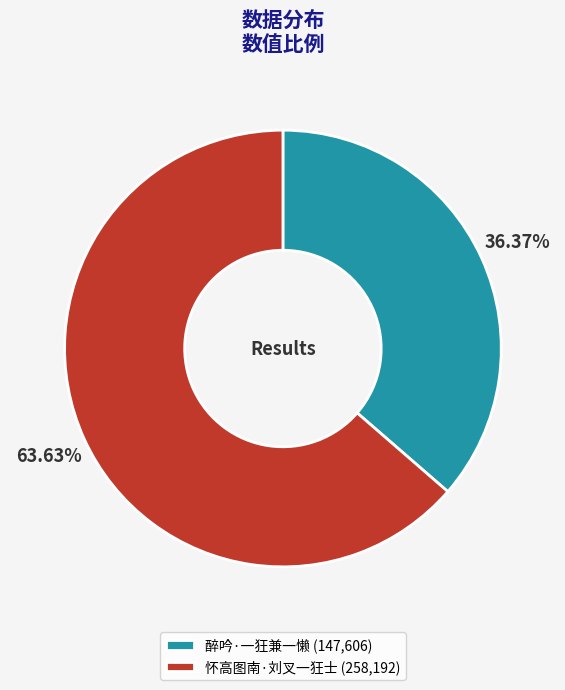

Is it true that 醉吟·一狂兼一懒 is 51% of the pie?

False